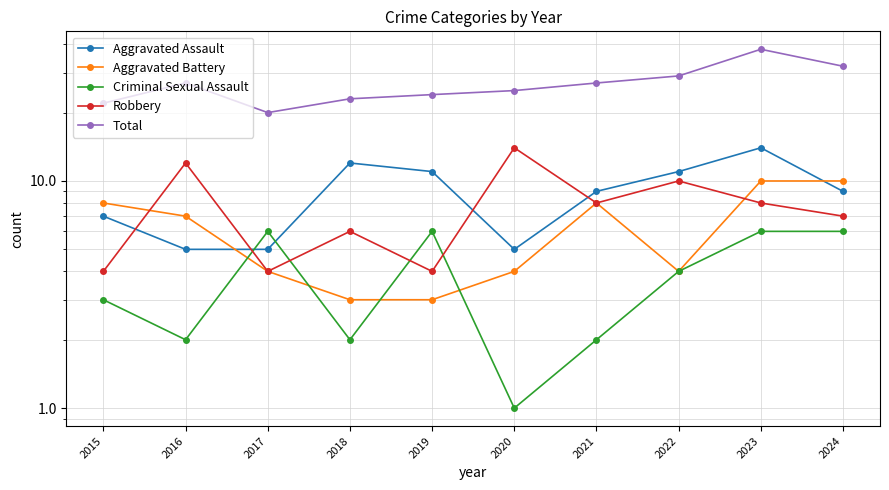

Is this an area chart (filled region under the line)?

No